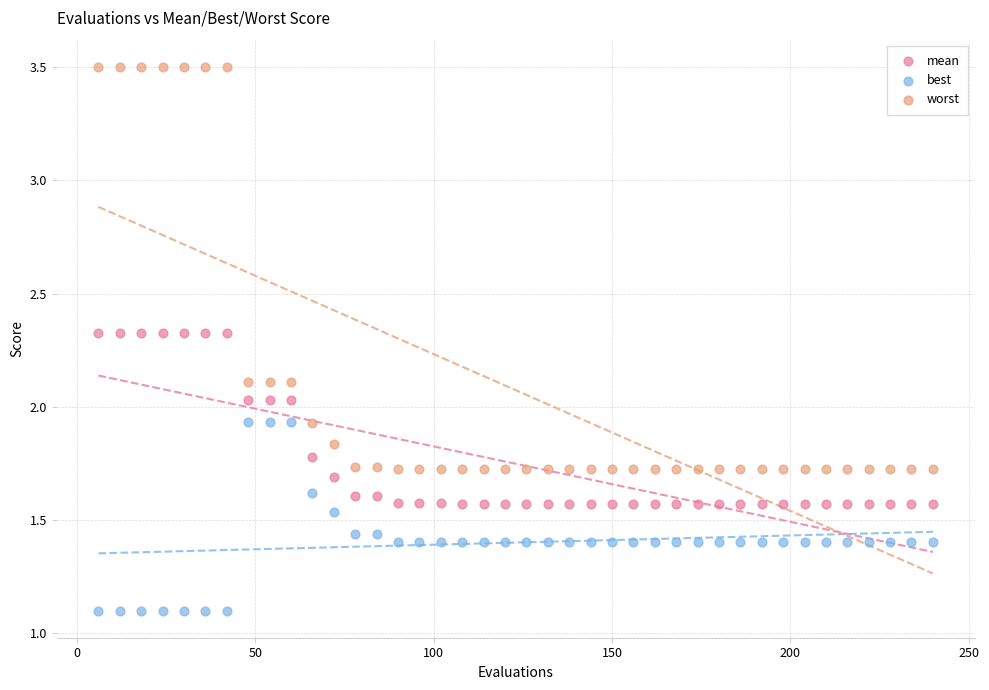

Across all data points, what is the range of X values (max minus min)?

234.0